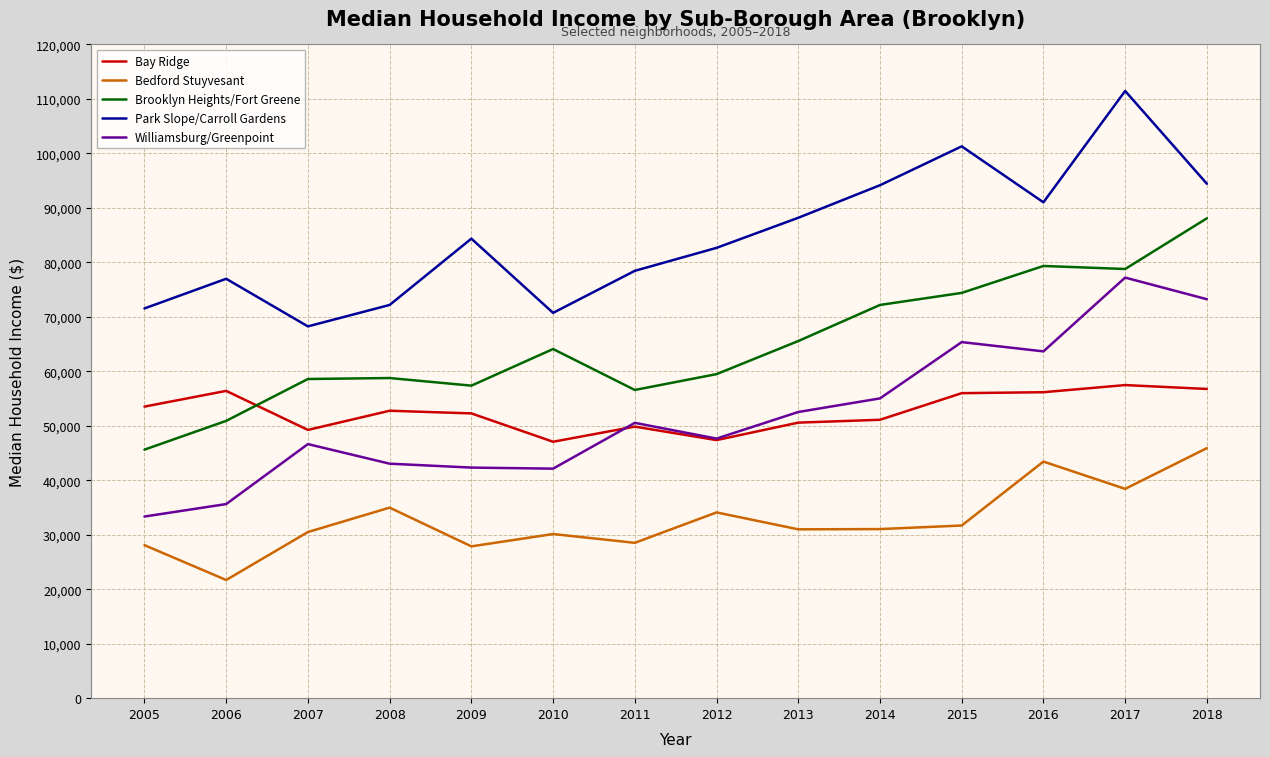

Does the chart display data point markers on the line(s)?

No